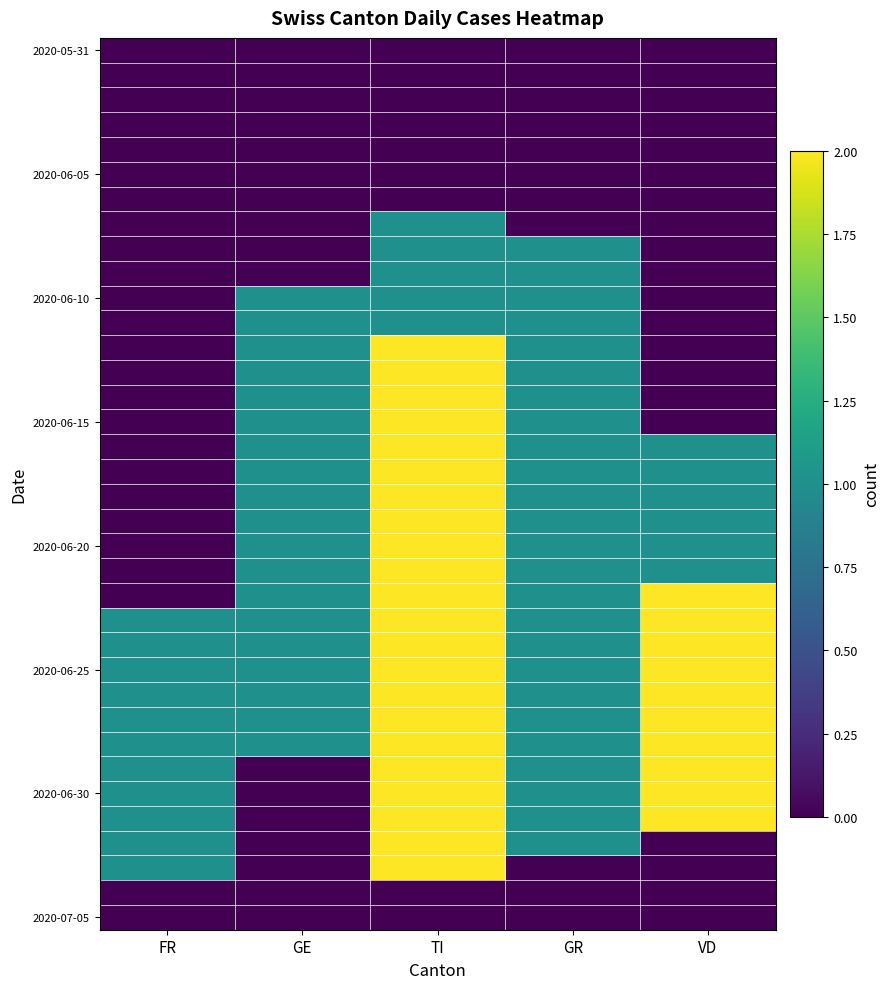

How many categories are shown in the chart?

5